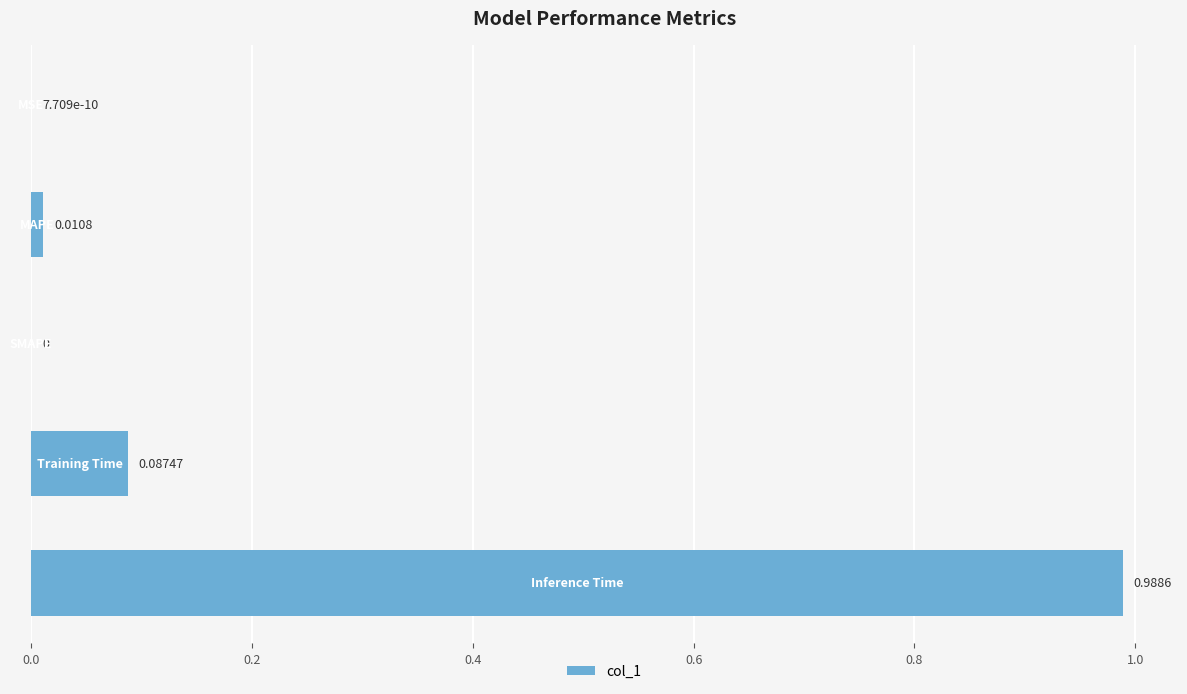

Are the bars horizontal?

Yes